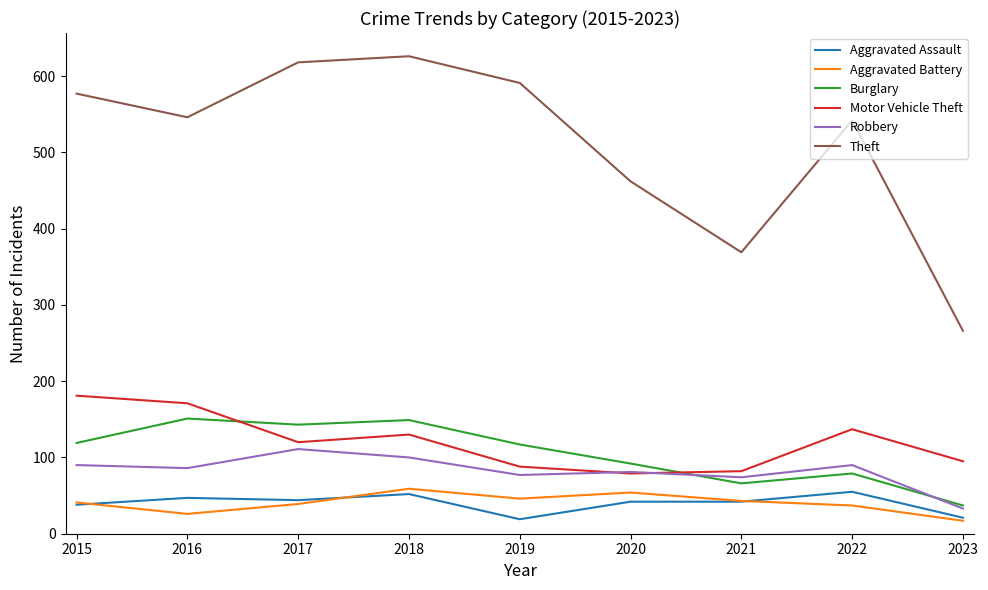

True or false: Motor Vehicle Theft has a value of 94 at 2022.

False